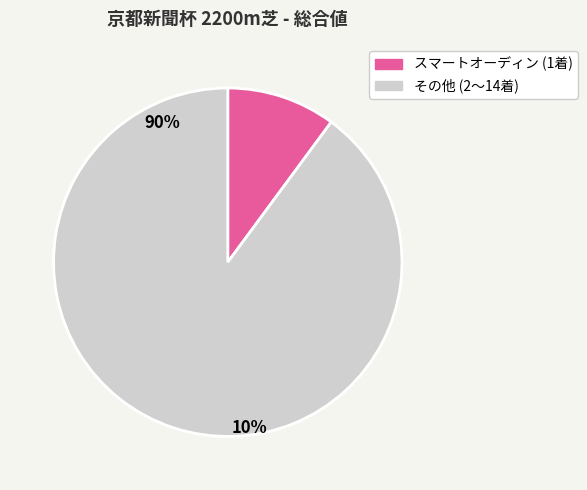

Is there any slice that represents more than half of the pie?

Yes